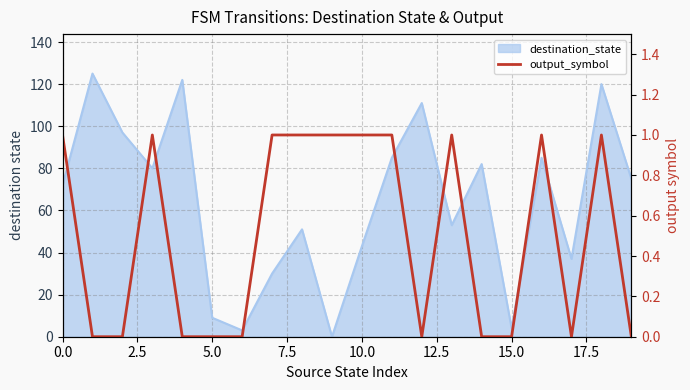

What is the change in value from 0.0 to 12?

-1